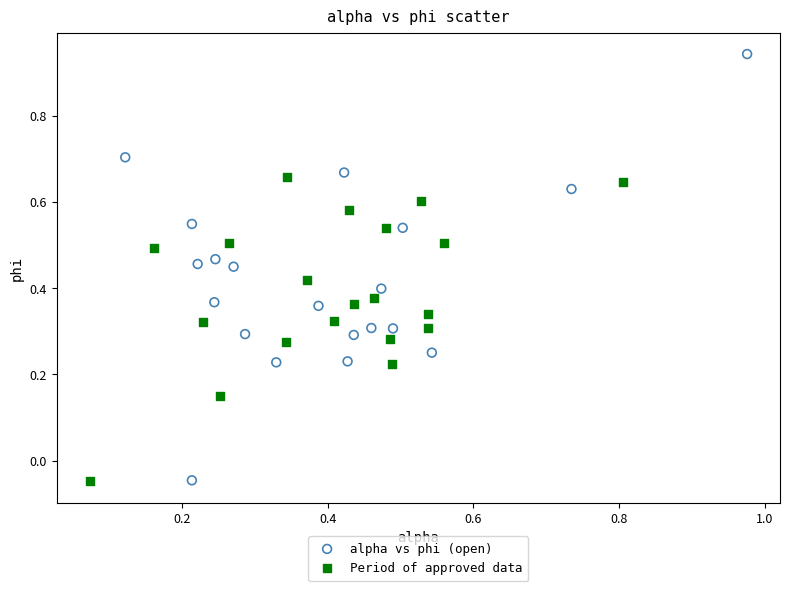

Which series reaches the maximum Y coordinate?

alpha vs phi (open)